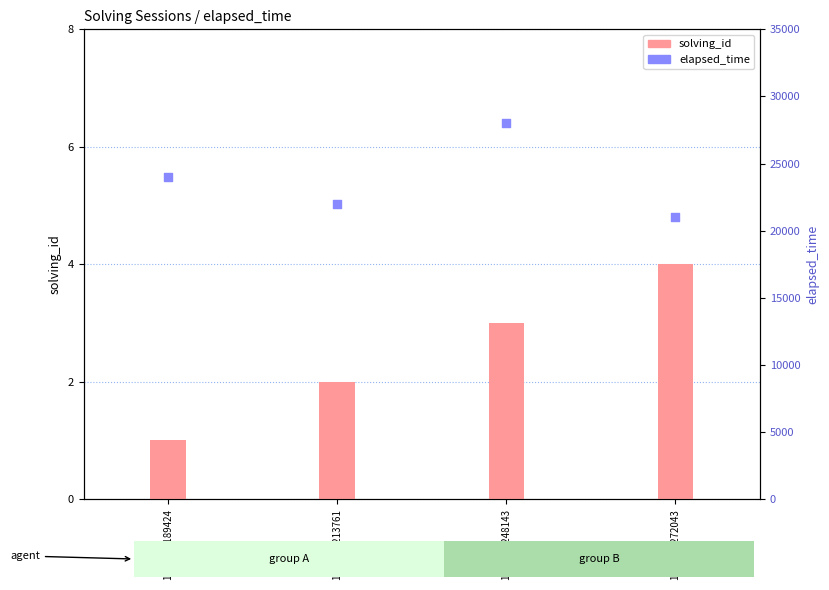

Which series has the widest spread of Y values?

elapsed_time